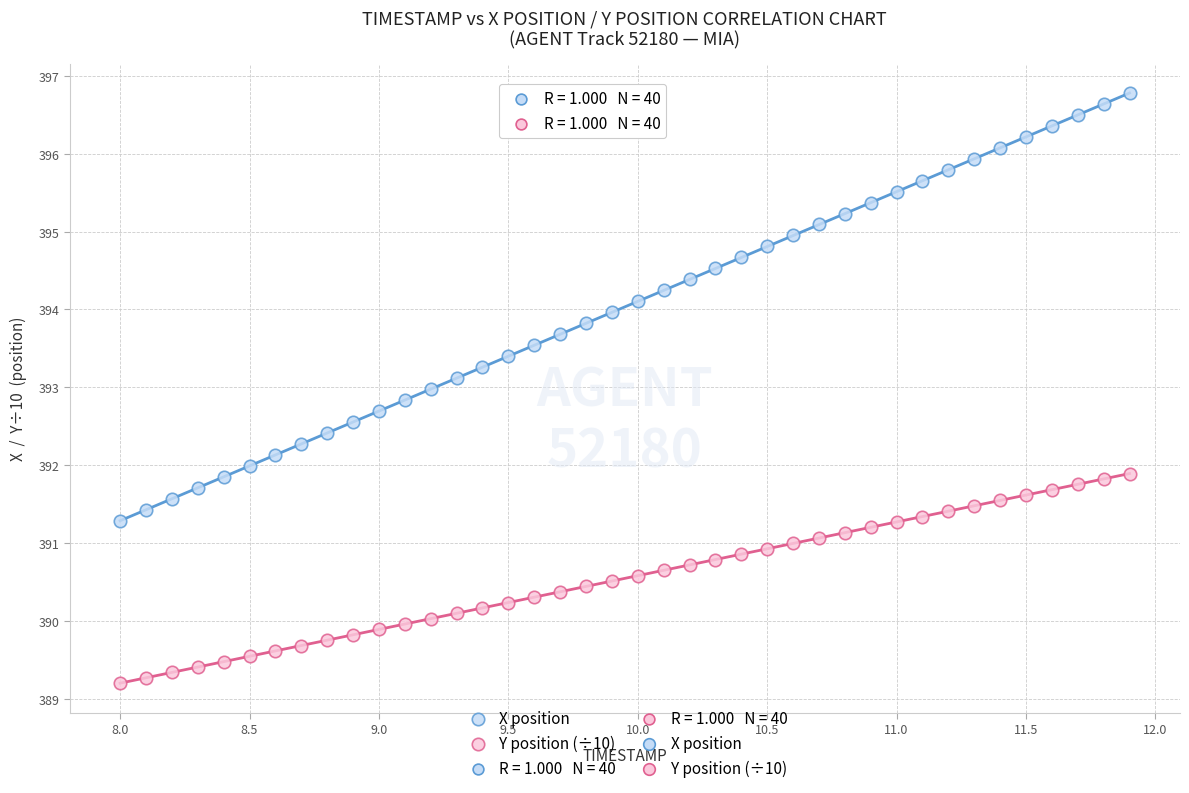

Across all data points, what is the range of X values (max minus min)?

3.9